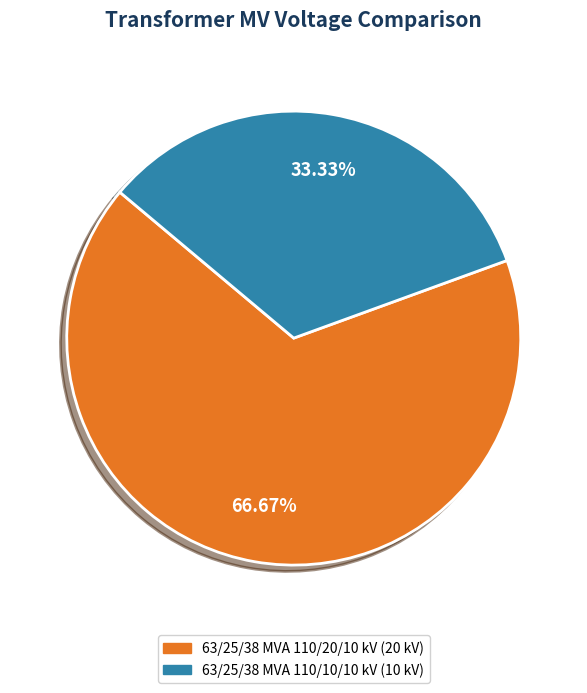

How many slices are in this pie chart?

2